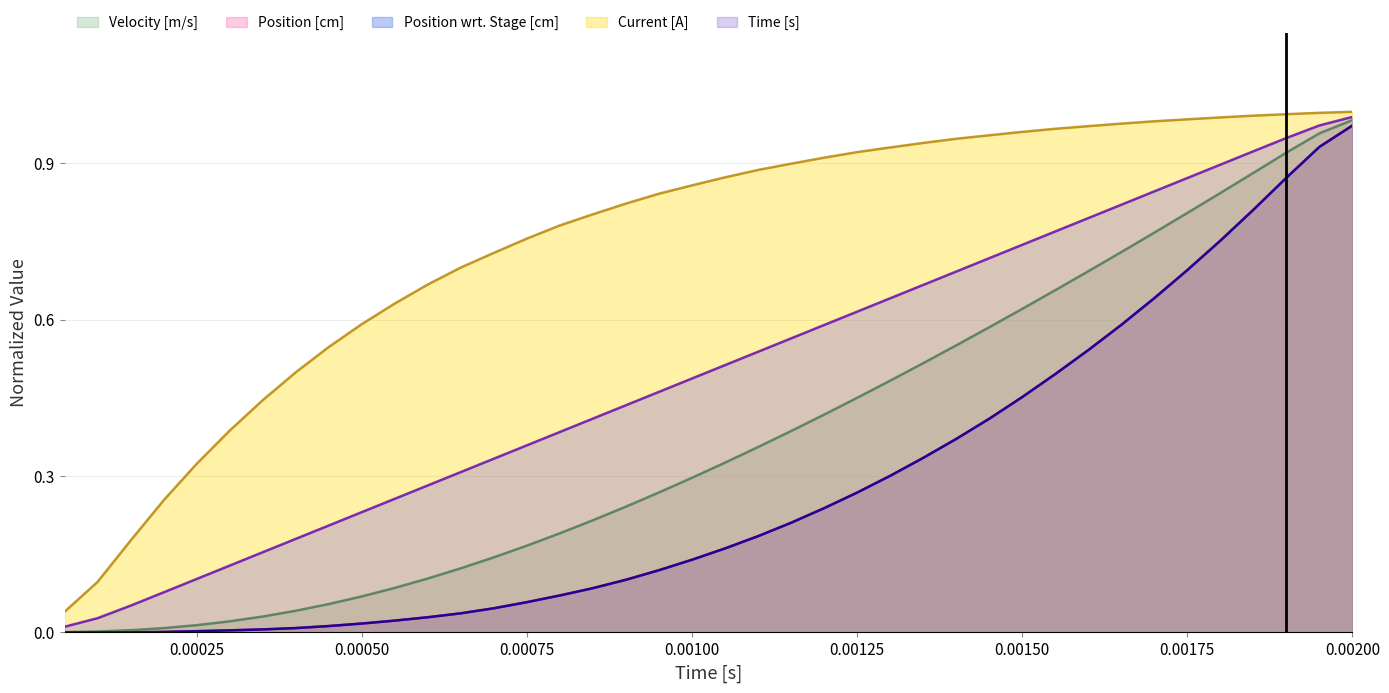

Does the chart display data point markers on the line(s)?

No